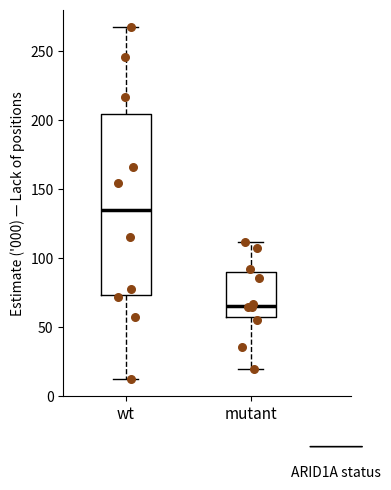

Which box's median line is the highest?

wt